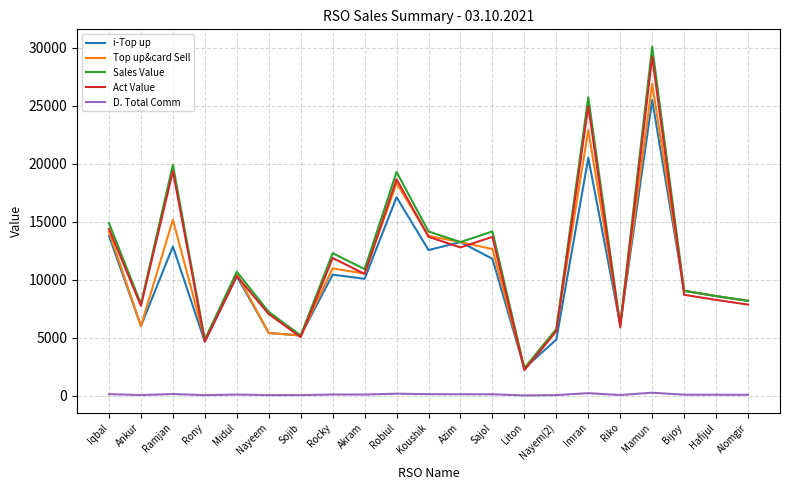

Which series has the widest spread of values?

Sales Value